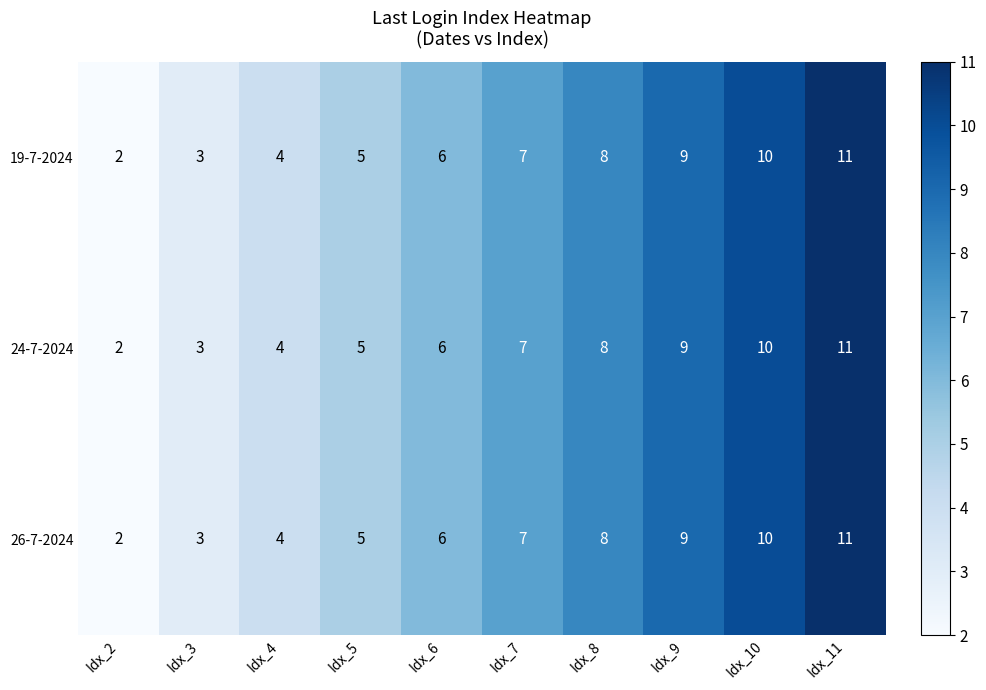

What value does the 19-7-2024 series have at Idx_5?

5